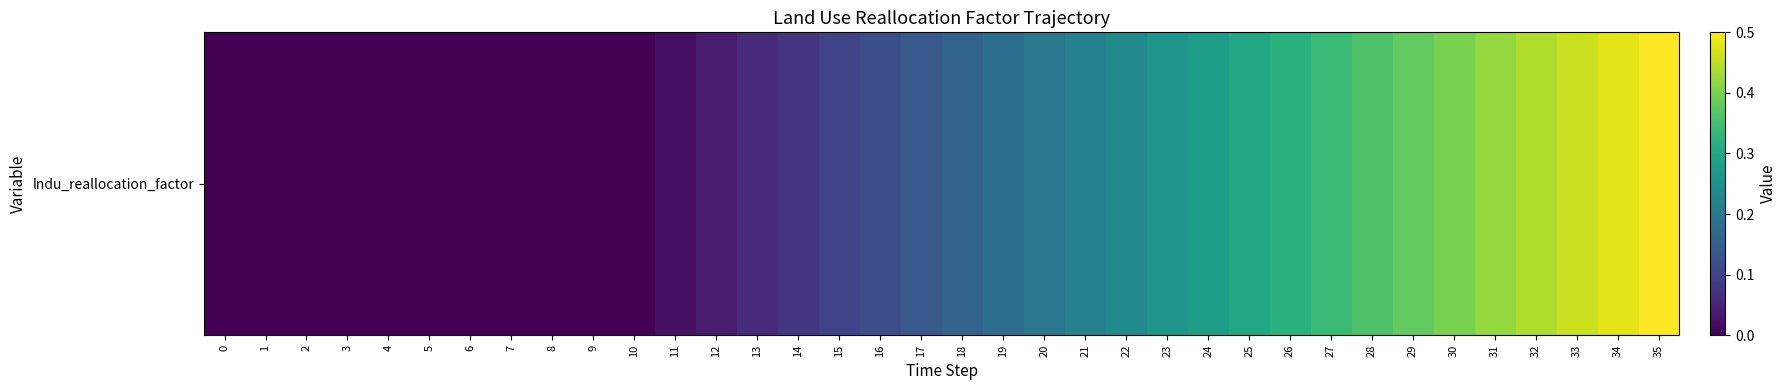

Which category has the highest value across all series?

35